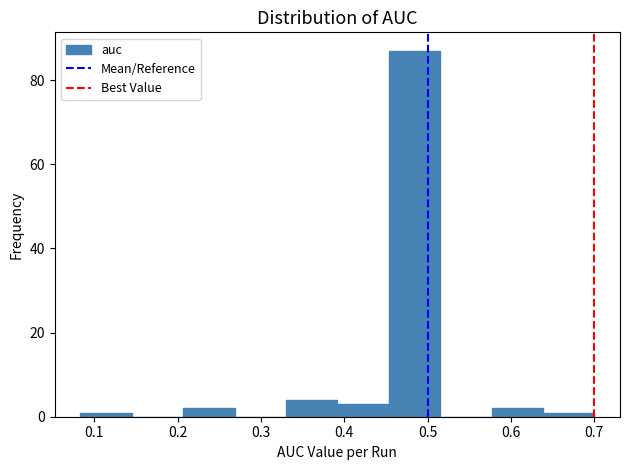

Reading left to right, transcribe this chart: for each bar, give the range it covers on the x-axis and its height. Neither the bar edges nor the heights are printed on the chart, so give them approximately, as read against the axes.

0.08 to 0.15: under 2
0.15 to 0.21: 0
0.21 to 0.27: 2
0.27 to 0.33: 0
0.33 to 0.39: 4
0.39 to 0.45: 4
0.45 to 0.52: 88
0.52 to 0.58: 0
0.58 to 0.64: 2
0.64 to 0.70: under 2